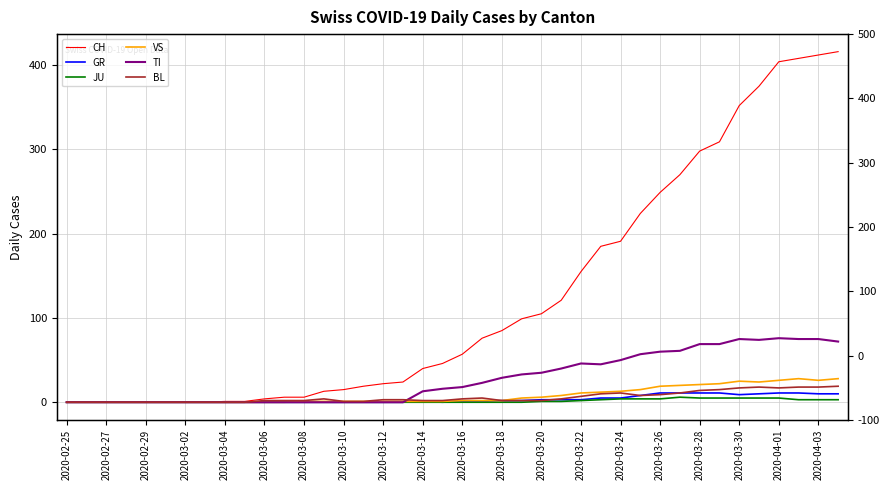

What is the label of the 12th point from the left?

2020-03-18